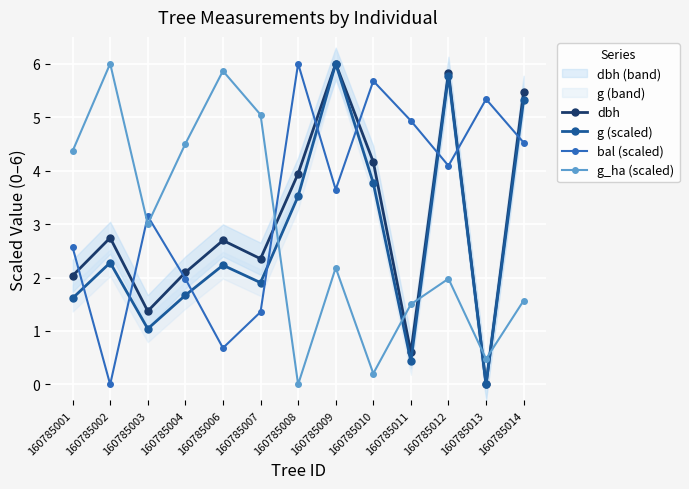

Where does the bal (scaled) series first go above 3?

160785003